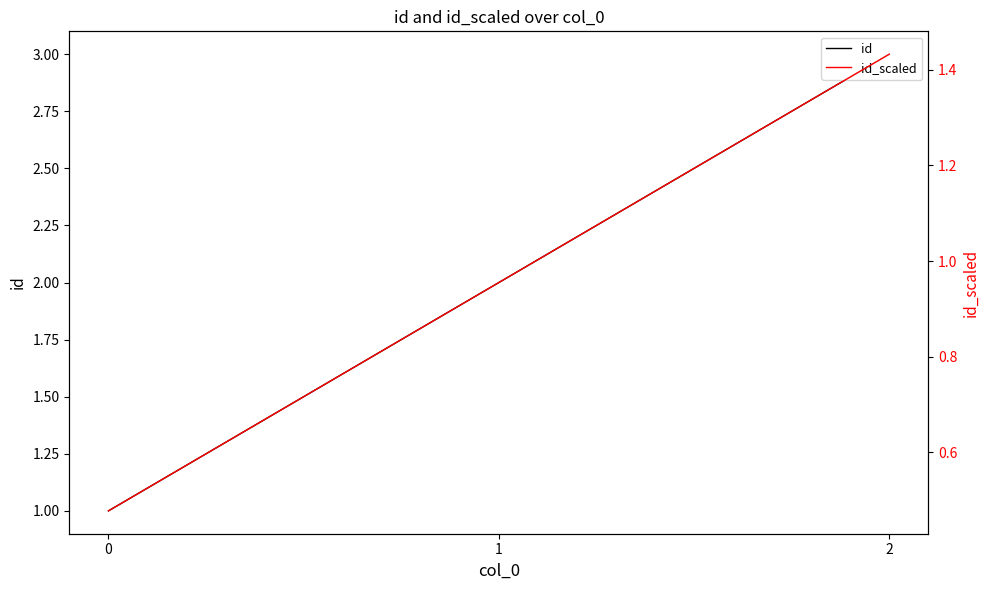

What is the total value across all series at 1?

3.0